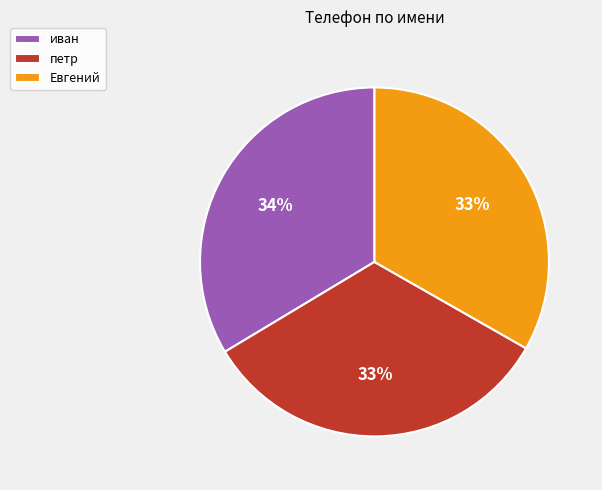

True or false: петр accounts for 33% of the total.

True